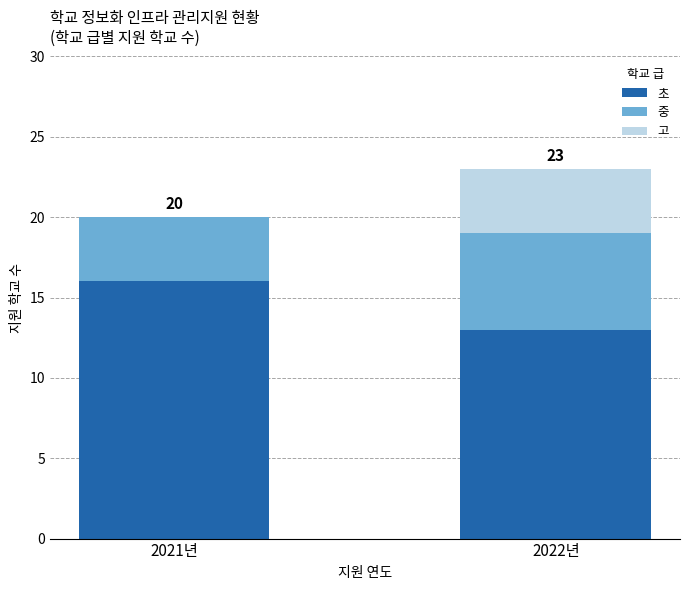

How many data points does each series have?

2